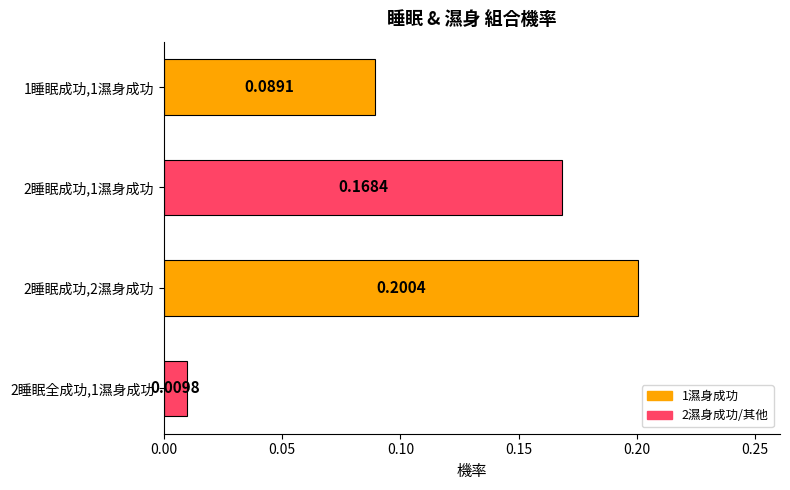

What is the change in value from 1睡眠成功,1濕身成功 to 2睡眠成功,2濕身成功?

+0.1